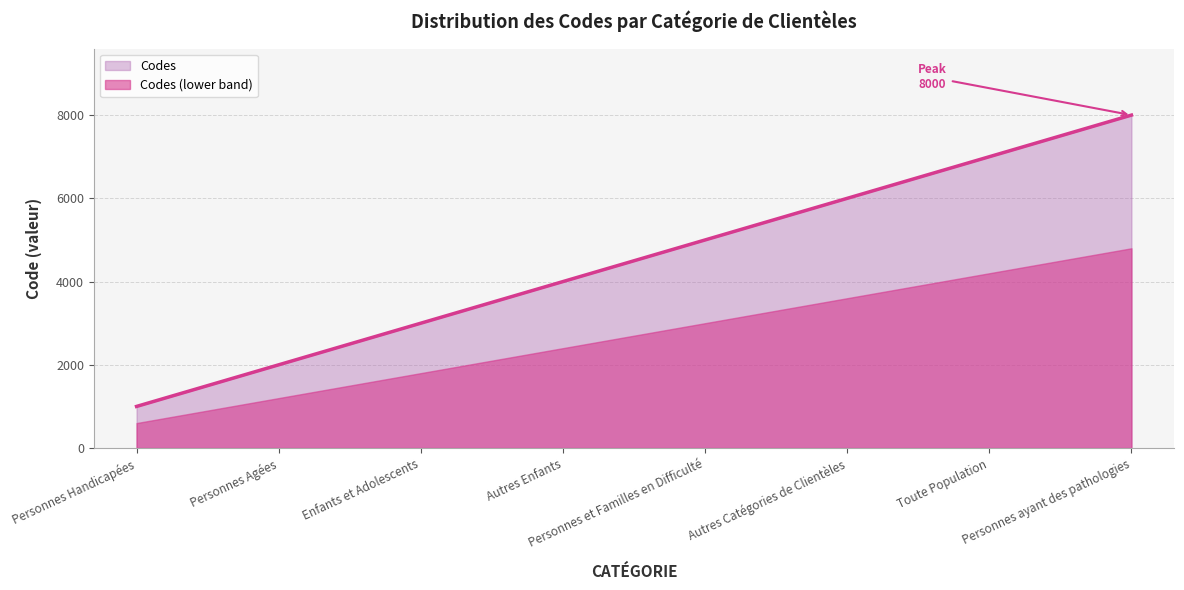

Rank the categories by value from lowest to highest.

Personnes Handicapées, Personnes Agées, Enfants et Adolescents, Autres Enfants, Personnes et Familles en Difficulté, Autres Catégories de Clientèles, Toute Population, Personnes ayant des pathologies